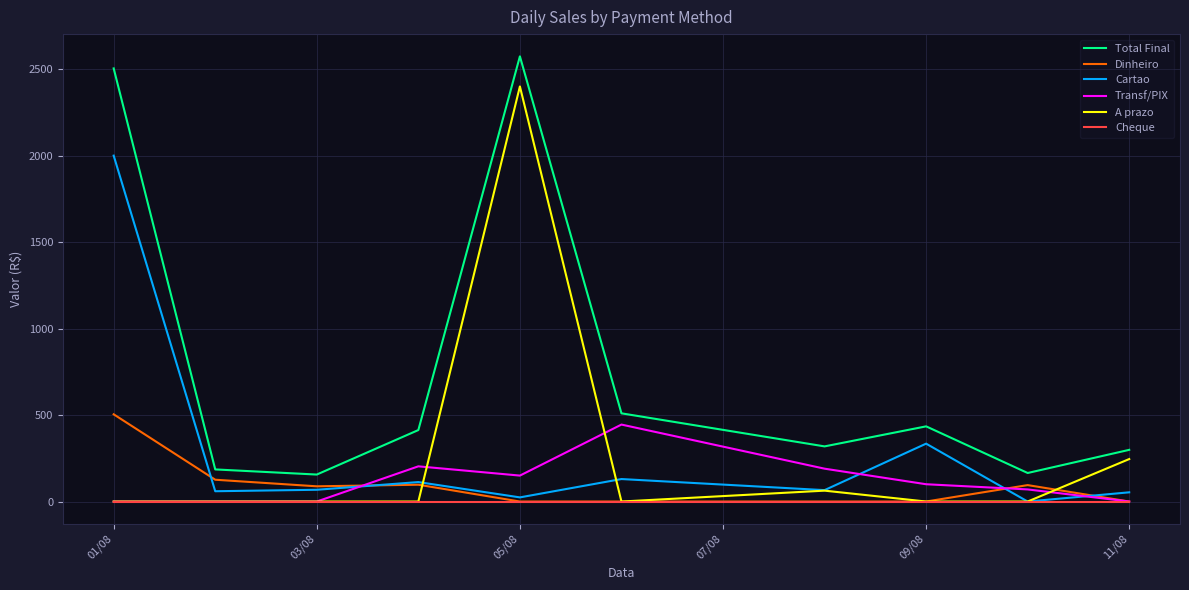

Which series has the largest total across all categories?

Total Final